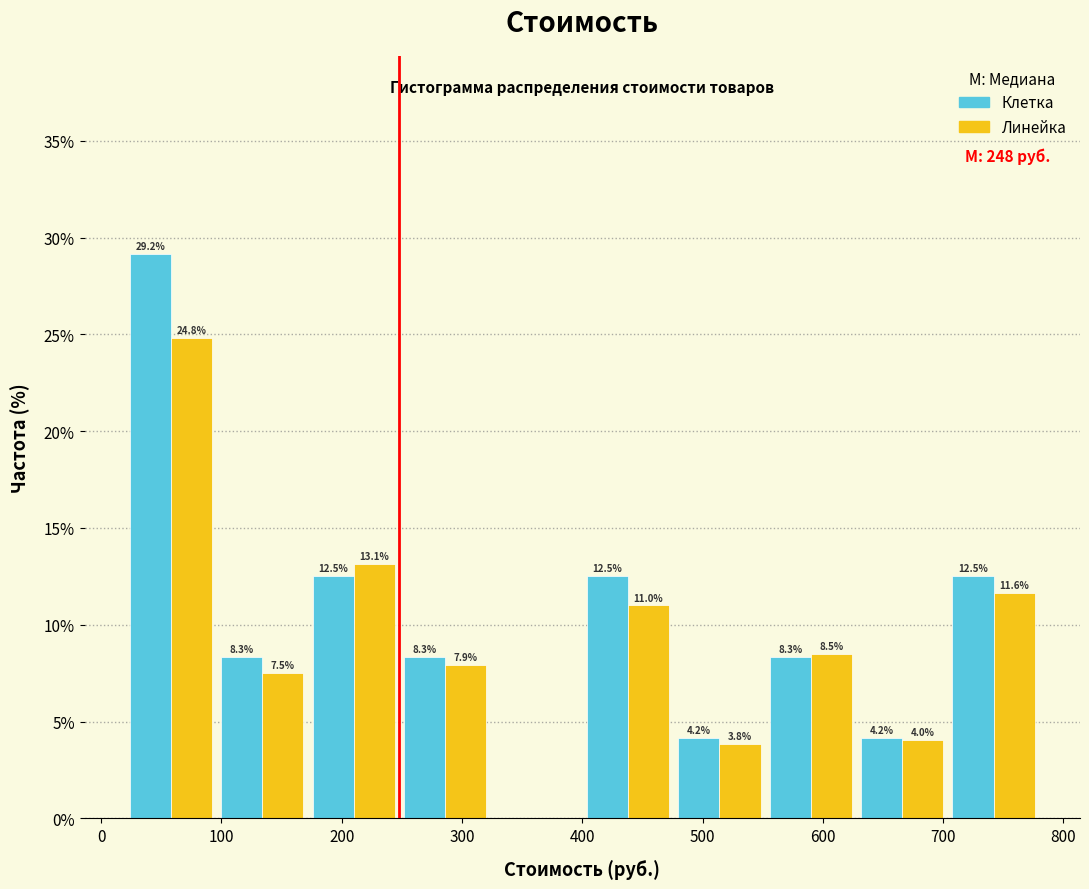

In the Клетка series, which range on the x-axis has the tallest bar?

20 to 96